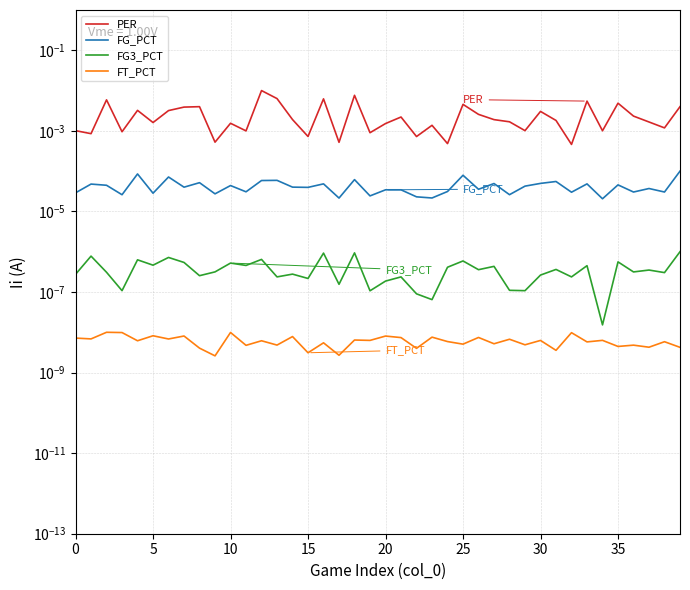

True or false: FT_PCT and PER intersect in this chart.

False